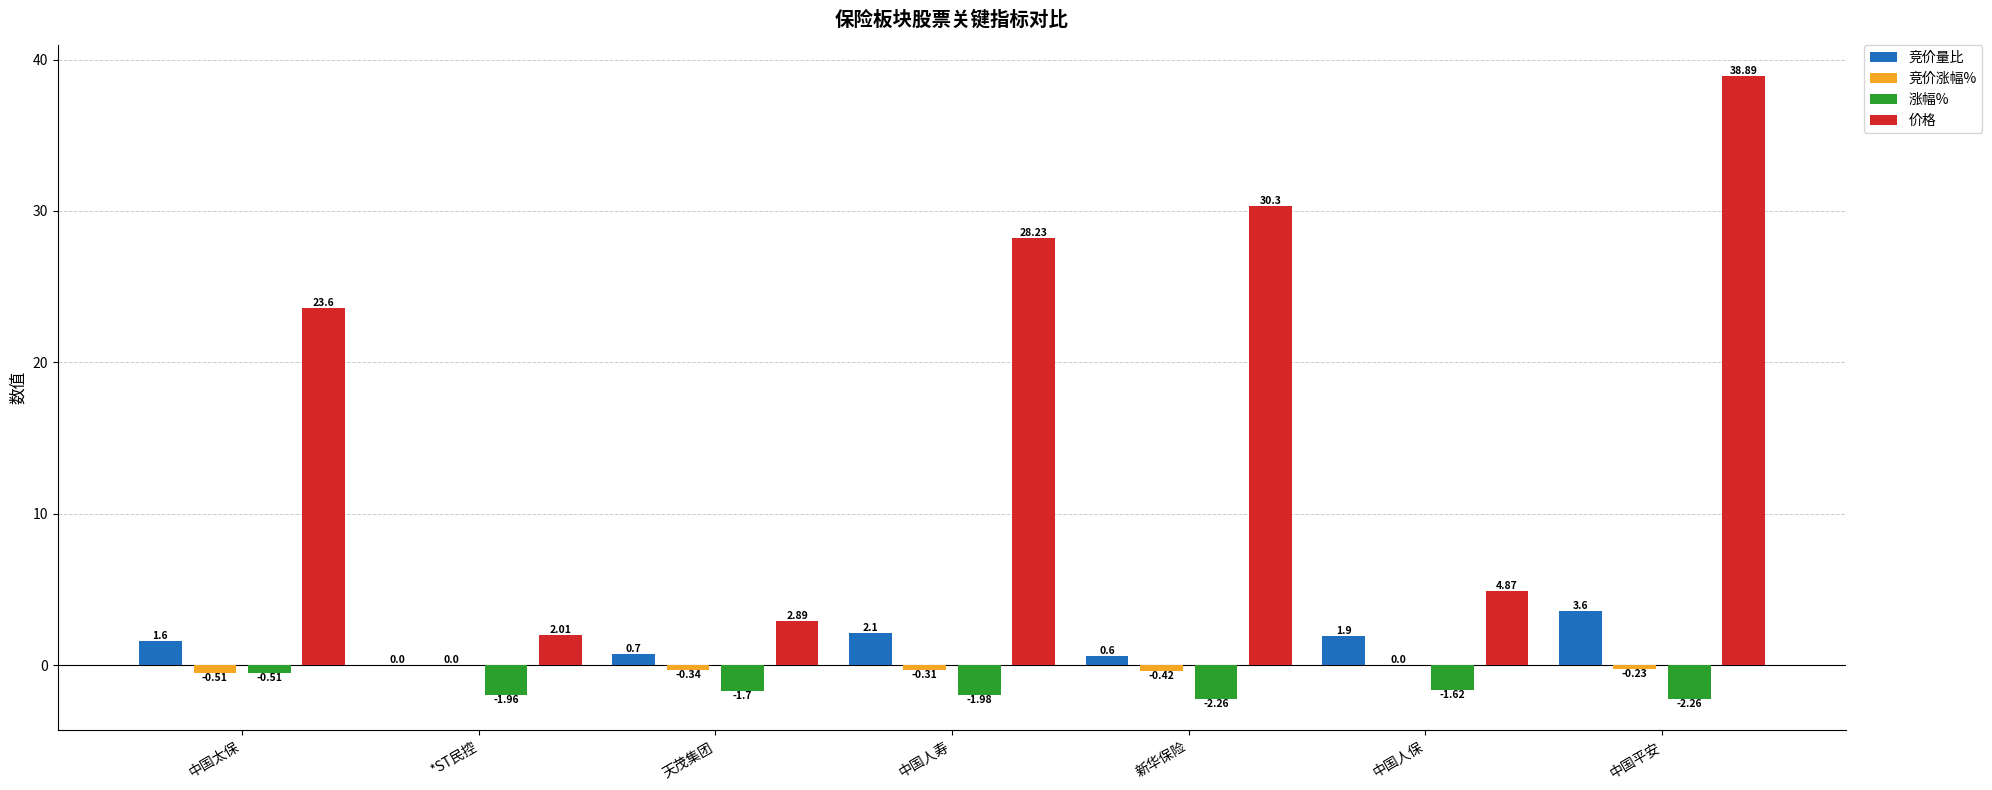

How many data points does each series have?

7